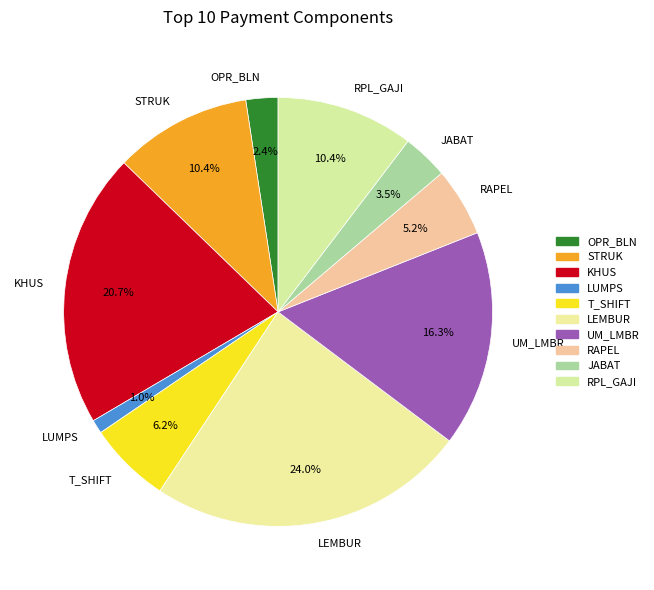

Which category has the biggest portion of the pie?

LEMBUR